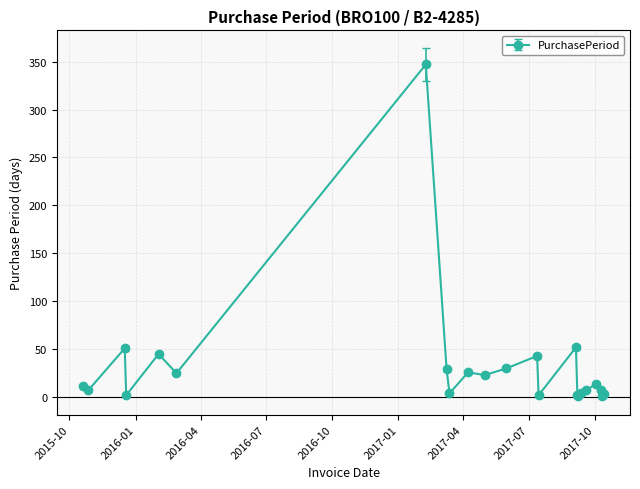

What is the difference between the maximum and minimum values?

346